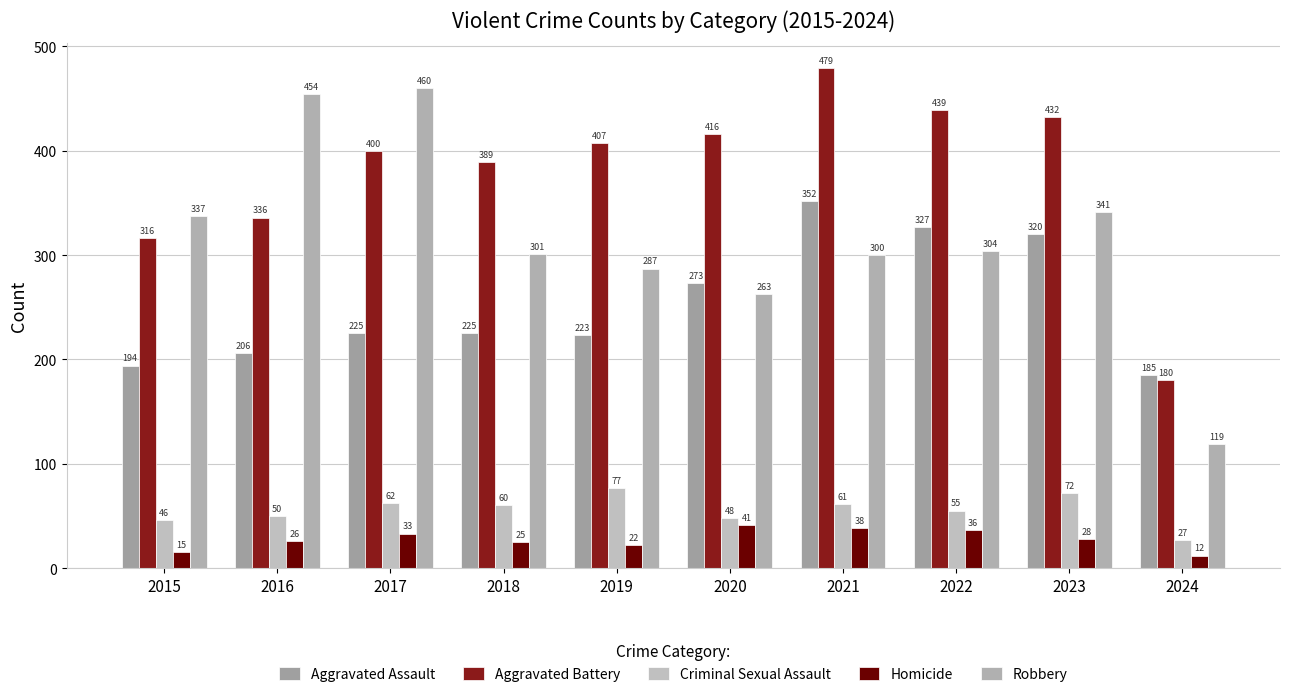

What is the value of the Aggravated Assault bar at the 3rd from the left?

225